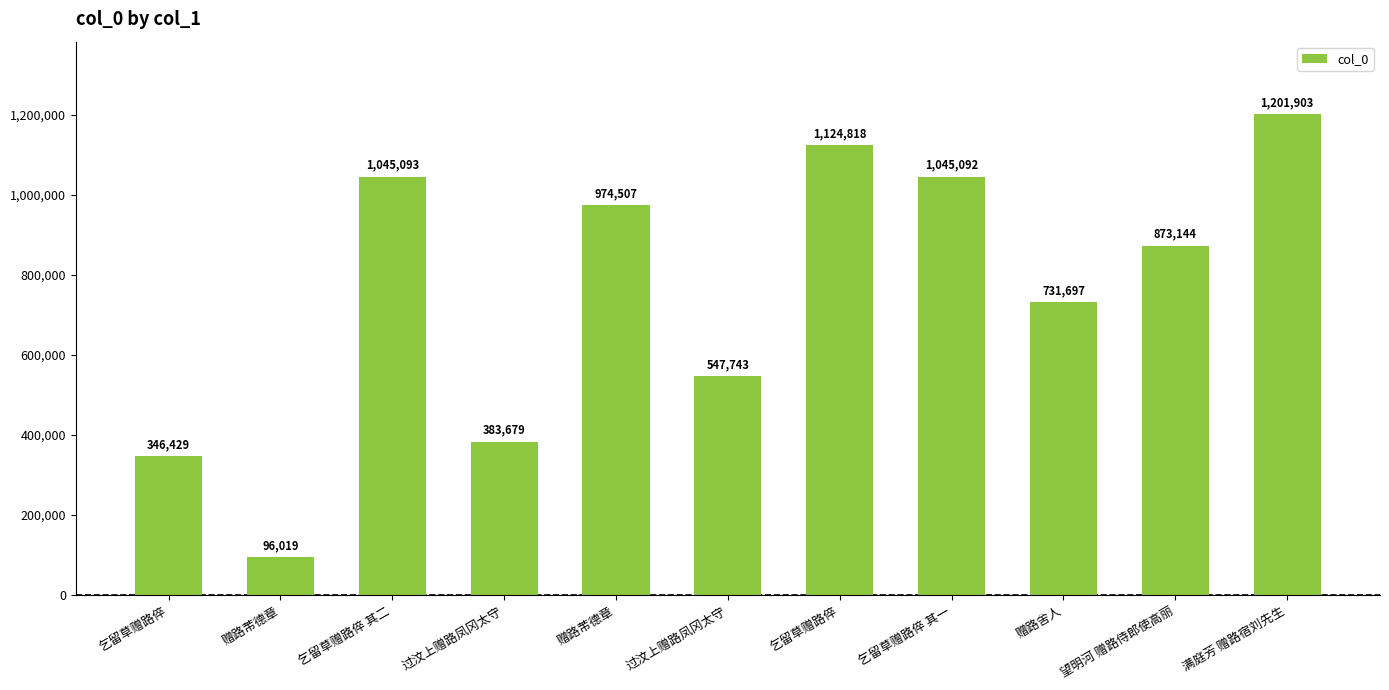

Reading left to right, list all the values displayed in this chart.

346429	96019	1045093	383679	974507	547743	1124818	1045092	731697	873144	1201903